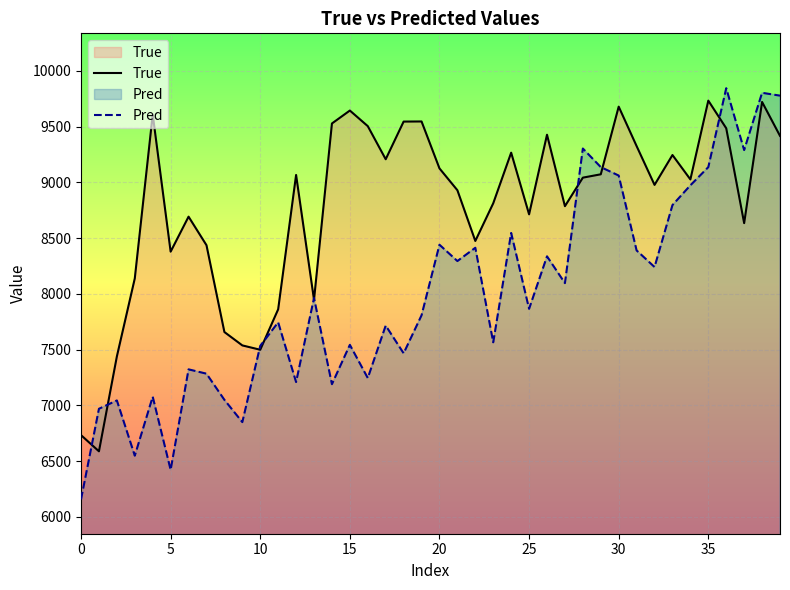

What is the smallest value displayed?

6155.4